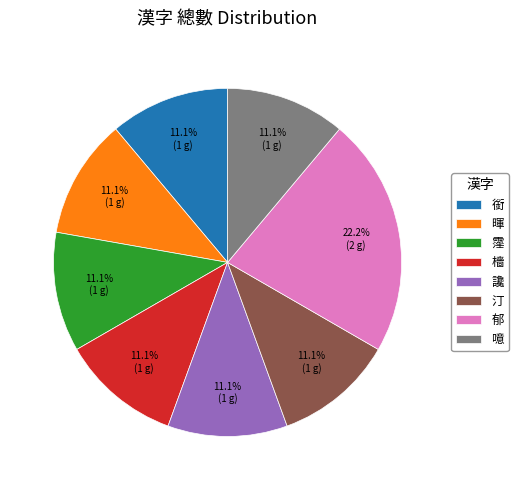

Combined, what portion of the pie is 郁 and 霪?

33.3%